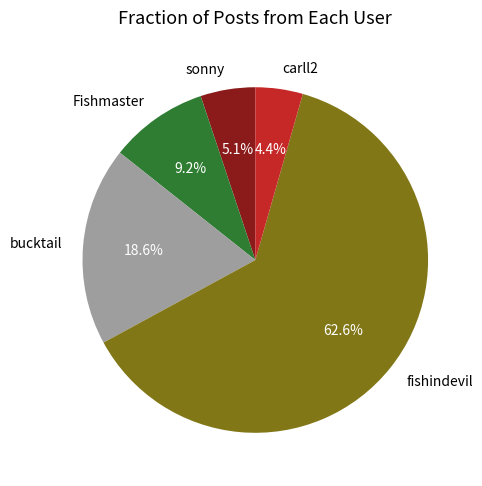

Between carll2 and fishindevil, which is larger?

fishindevil